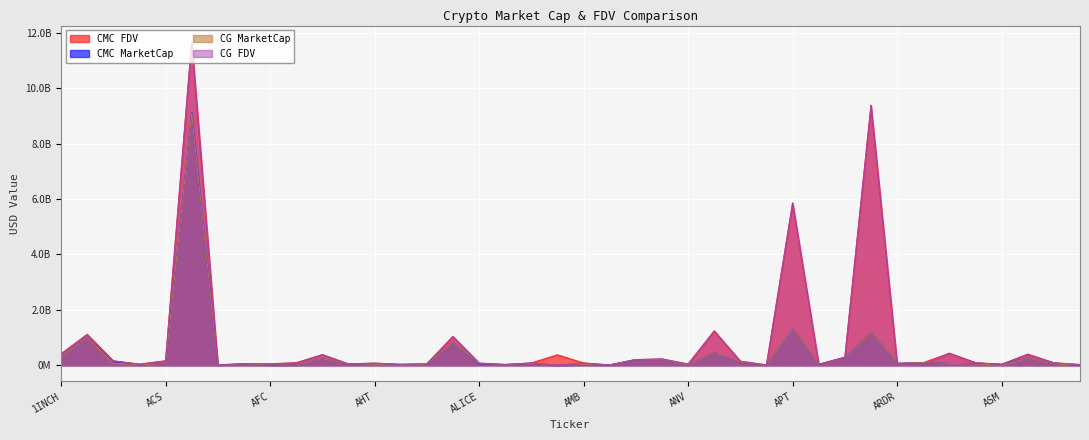

How many series are shown in this chart?

4